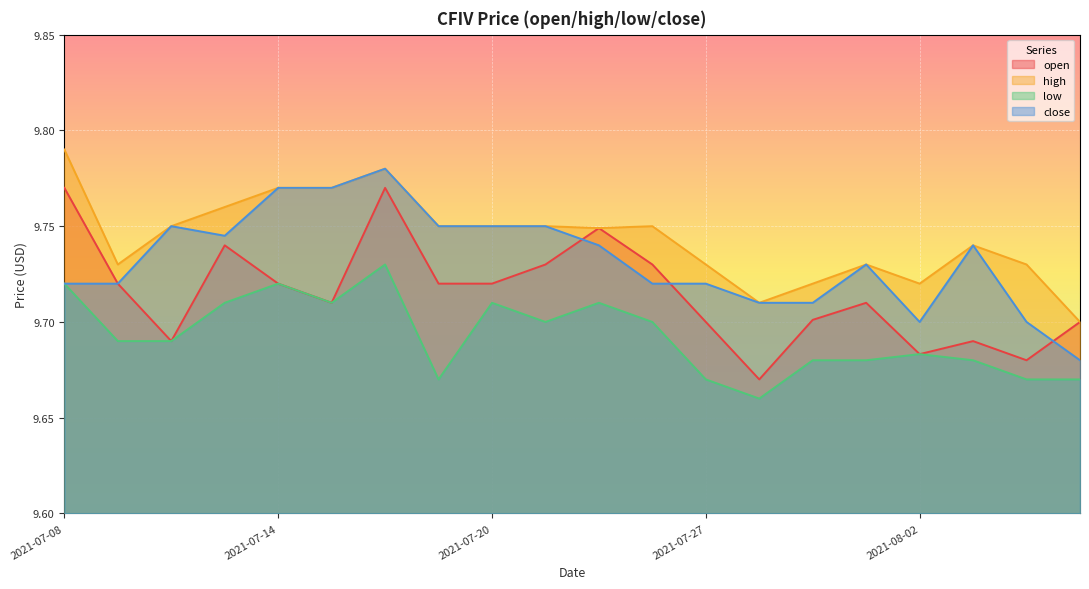

What are all the series names shown in the legend?

open, high, low, close